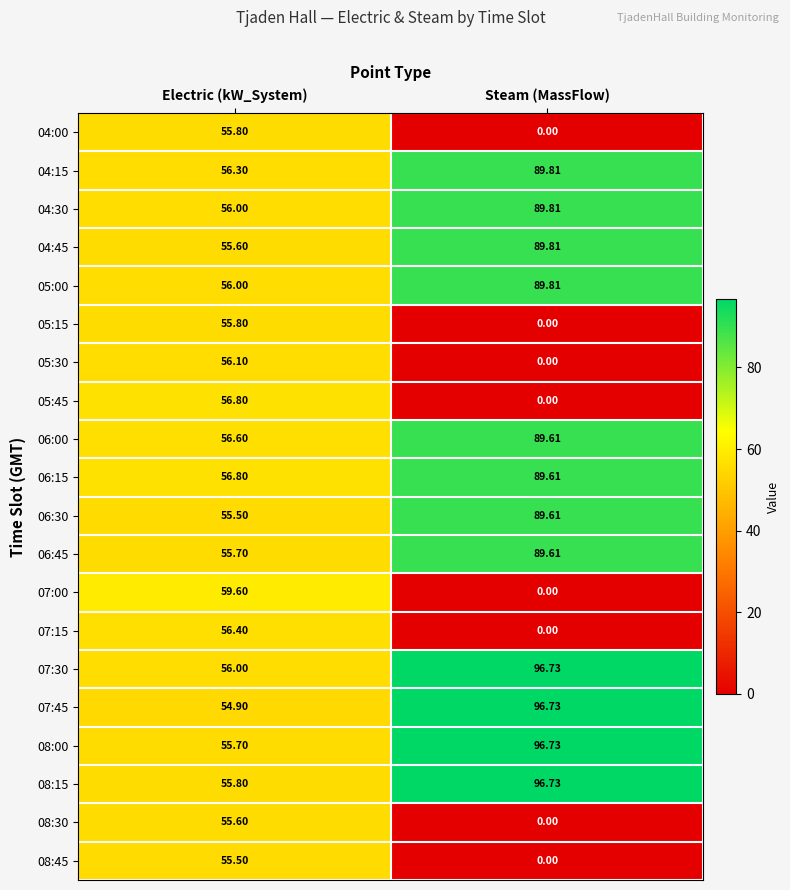

Rank the categories by 06:45 value from highest to lowest.

Steam (MassFlow), Electric (kW_System)